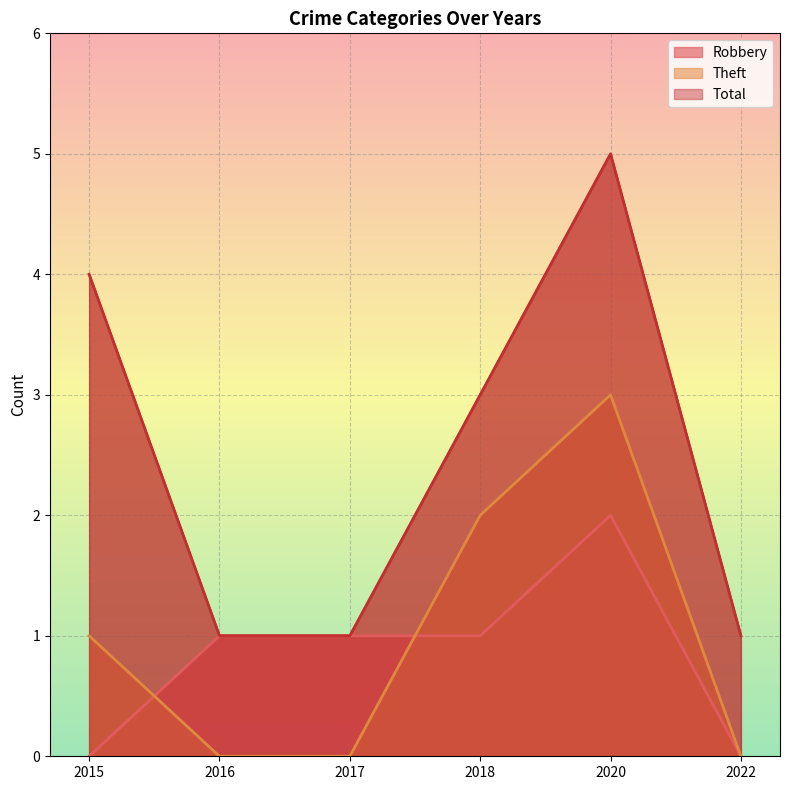

The value of Robbery at 2020 is 2. True or false?

True